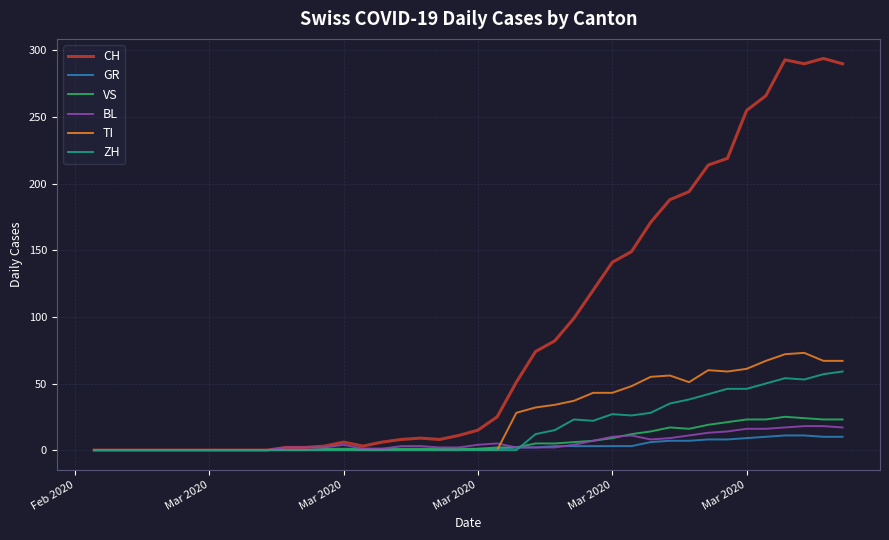

Rank the series by their maximum value, from lowest to highest.

GR, BL, VS, ZH, TI, CH